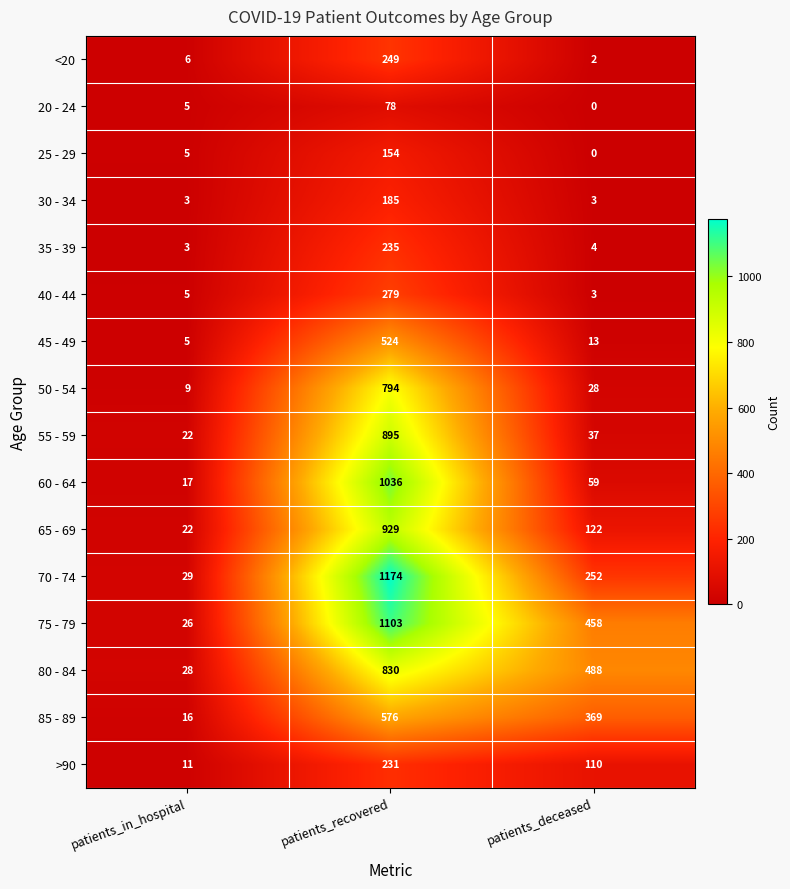

The 65 - 69 series shows 929 at patients_recovered. True or false?

True